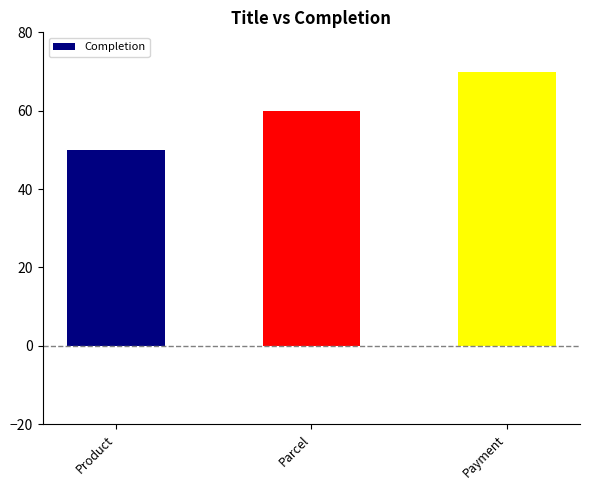

List the labels in order of value, largest first.

Payment, Parcel, Product